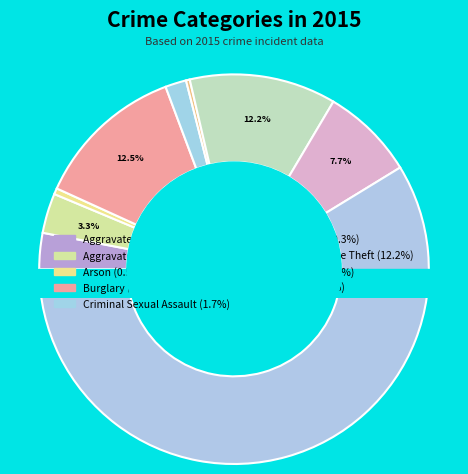

To the nearest percent, what percentage of the pie is Criminal Sexual Assault?

2%